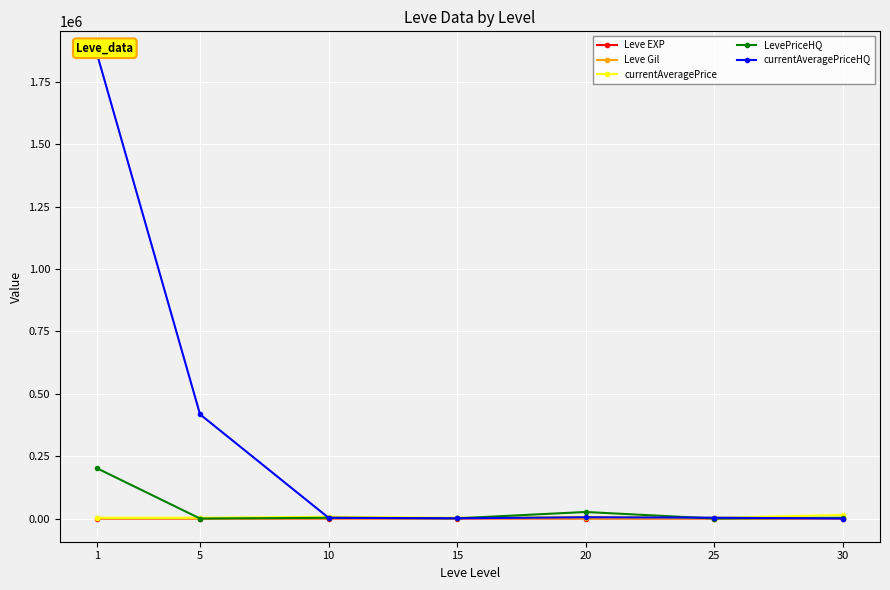

At which label does Leve EXP reach its peak?

30